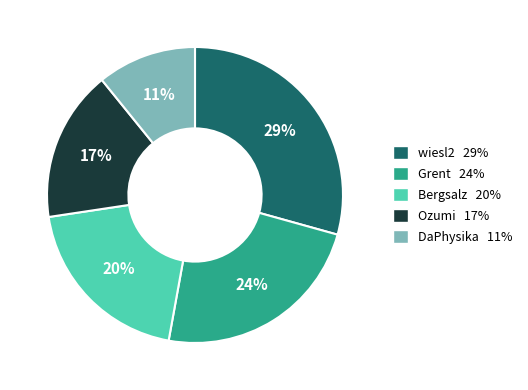

Is it true that wiesl2 is 29% of the pie?

True